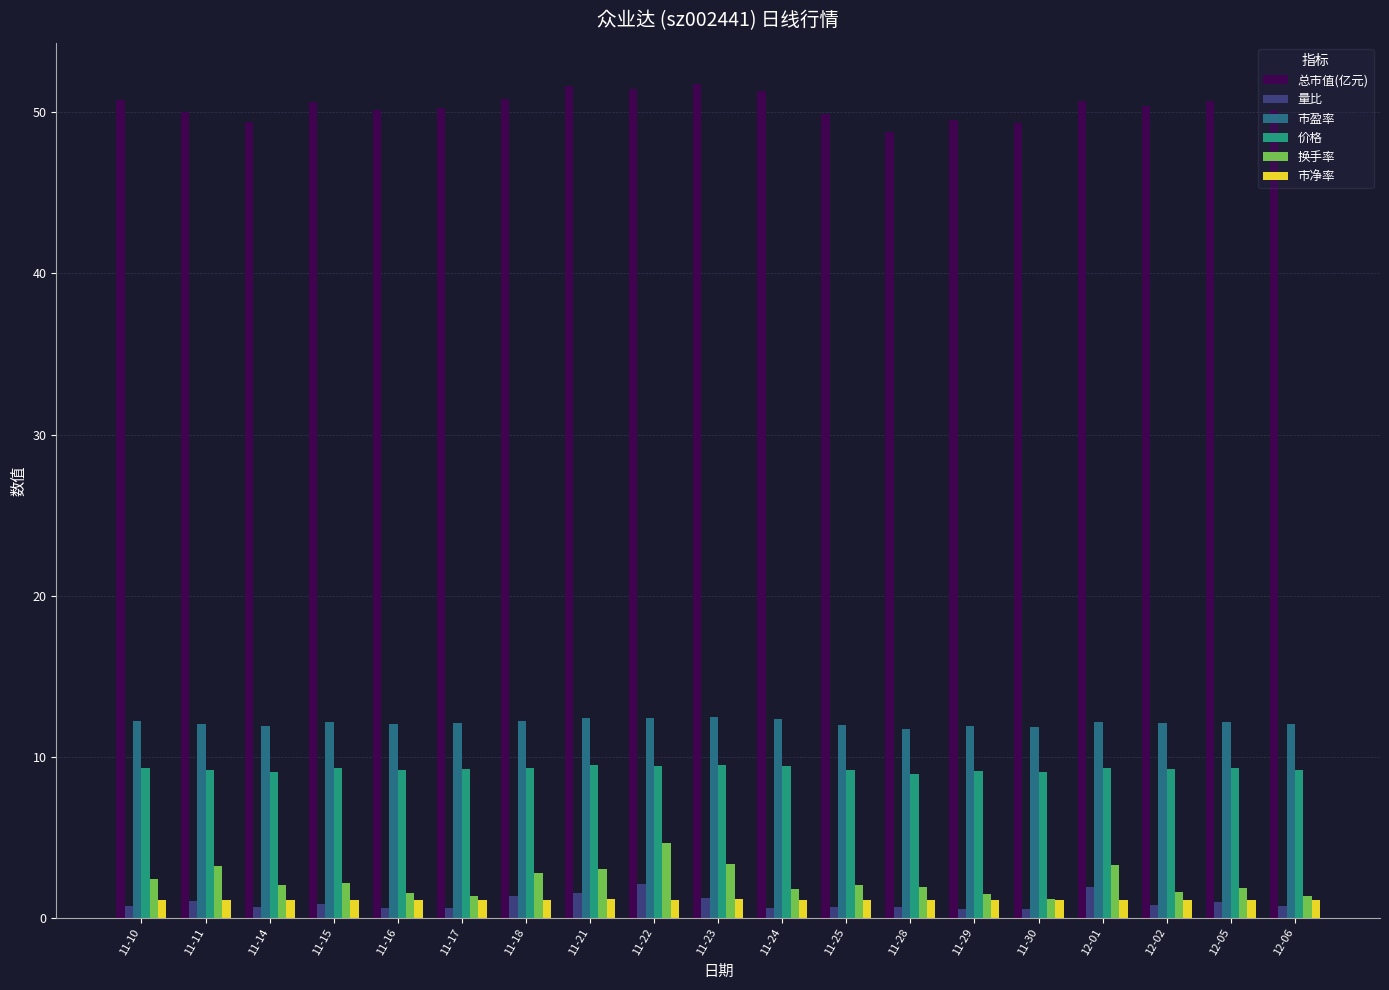

How many bars are there in each group?

6